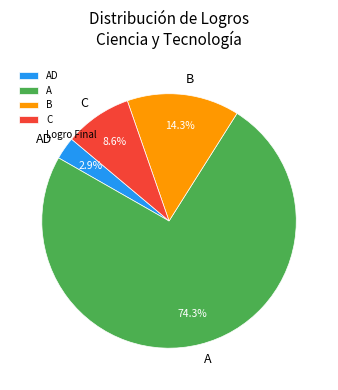

Is it true that C is 1% of the pie?

False